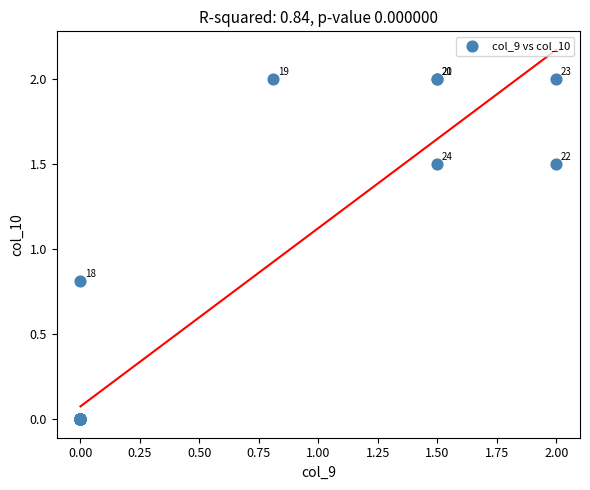

What Y value in the scatter plot is closest to 1?

0.8